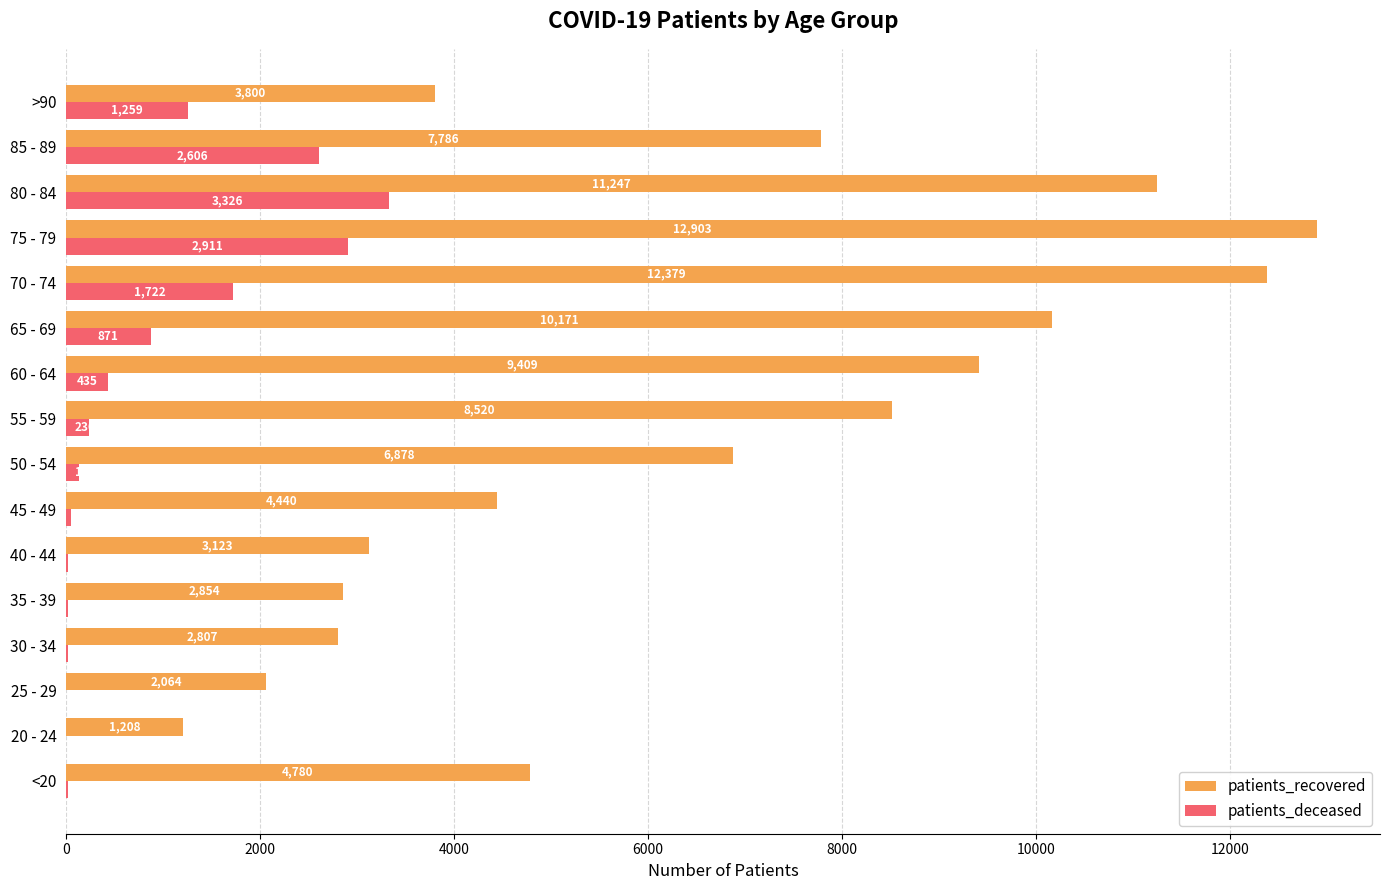

Is it true that patients_recovered equals 7786 at 85 - 89?

True